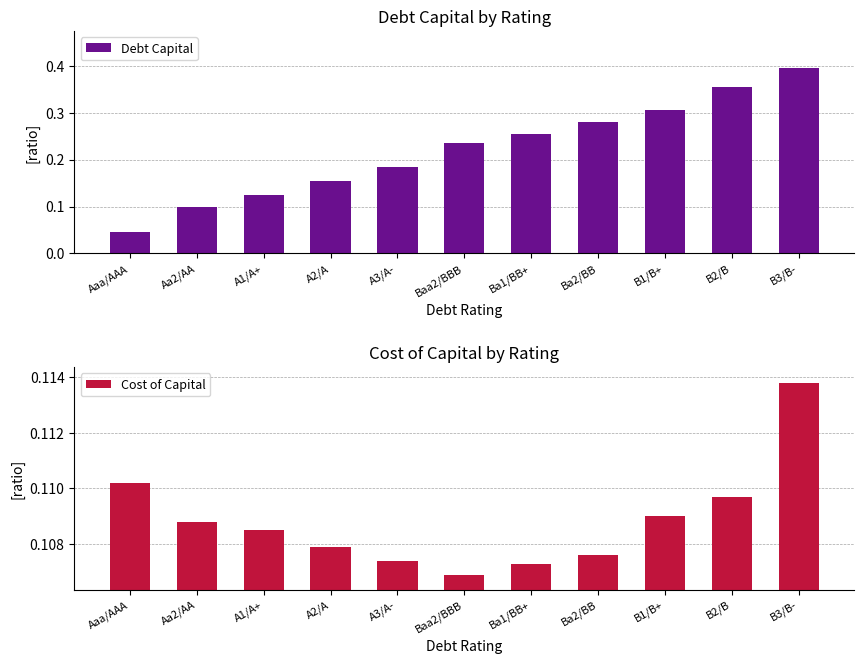

Reading right to left, transcribe all the data shown in this chart.

Debt Capital: 0.4	0.4	0.3	0.3	0.3	0.2	0.2	0.2	0.1	0.1	0.0
Cost of Capital: 0.1	0.1	0.1	0.1	0.1	0.1	0.1	0.1	0.1	0.1	0.1